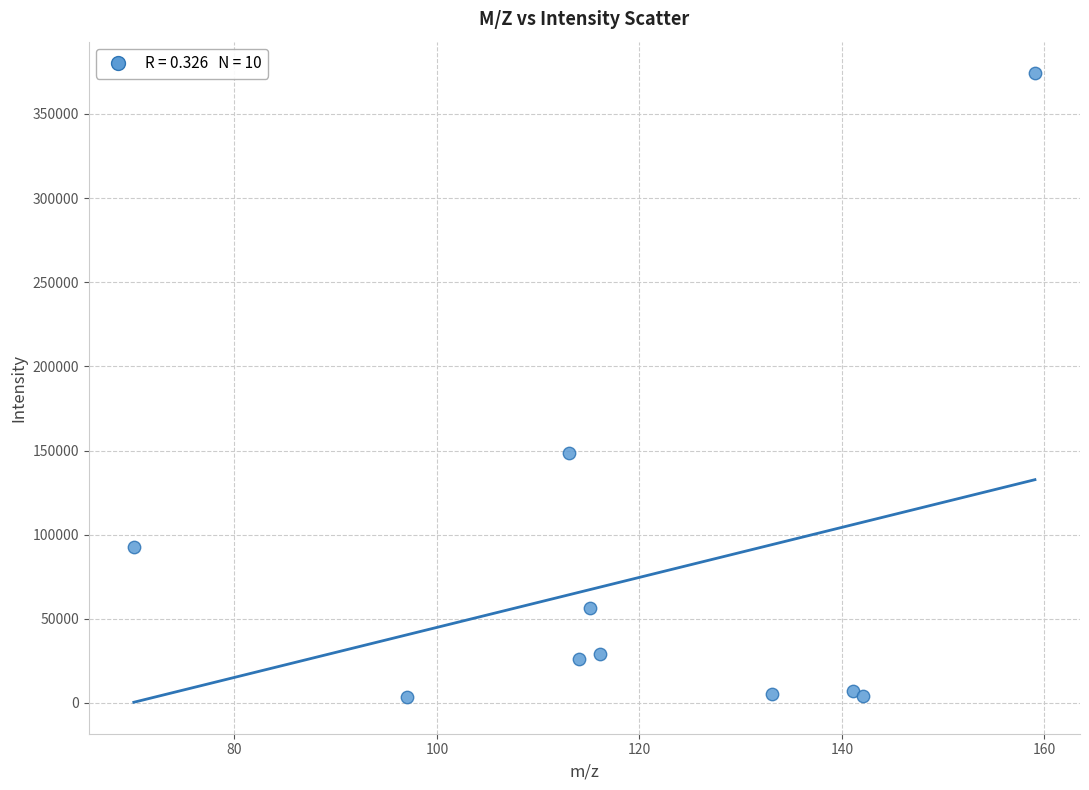

What is the average Y value?

74697.4